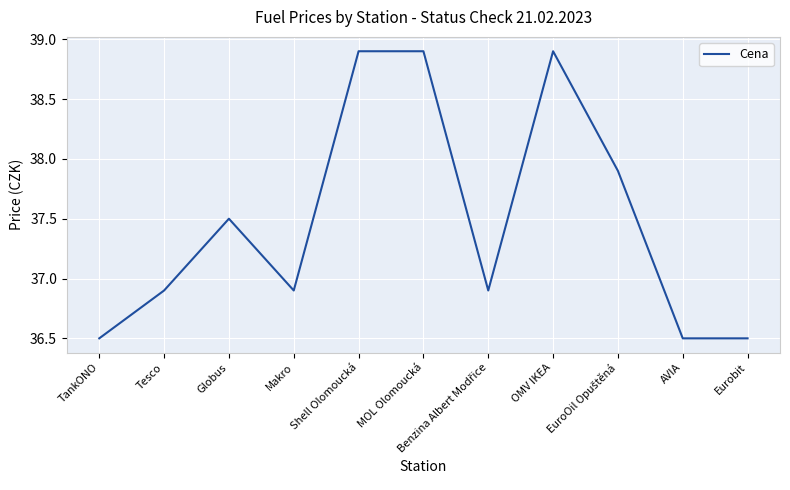

What is the change in value from Globus to Shell Olomoucká?

+1.4